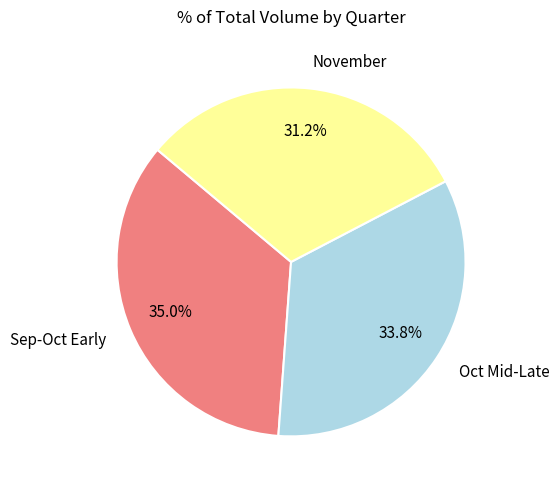

Is there a majority slice in this chart?

No